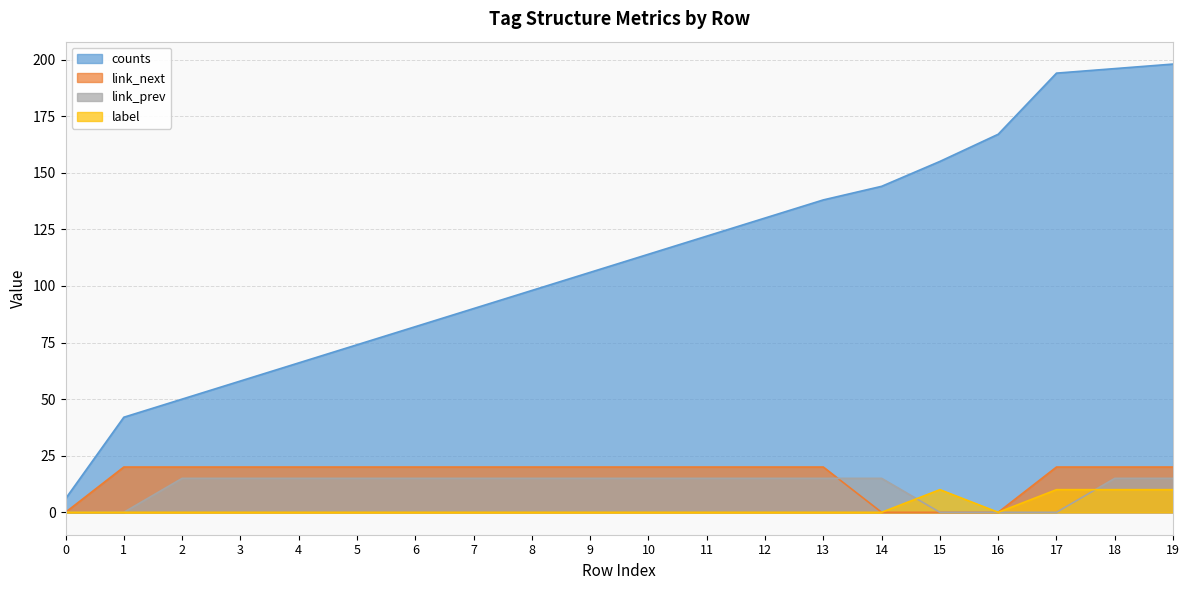

How many lines are shown in the chart?

4